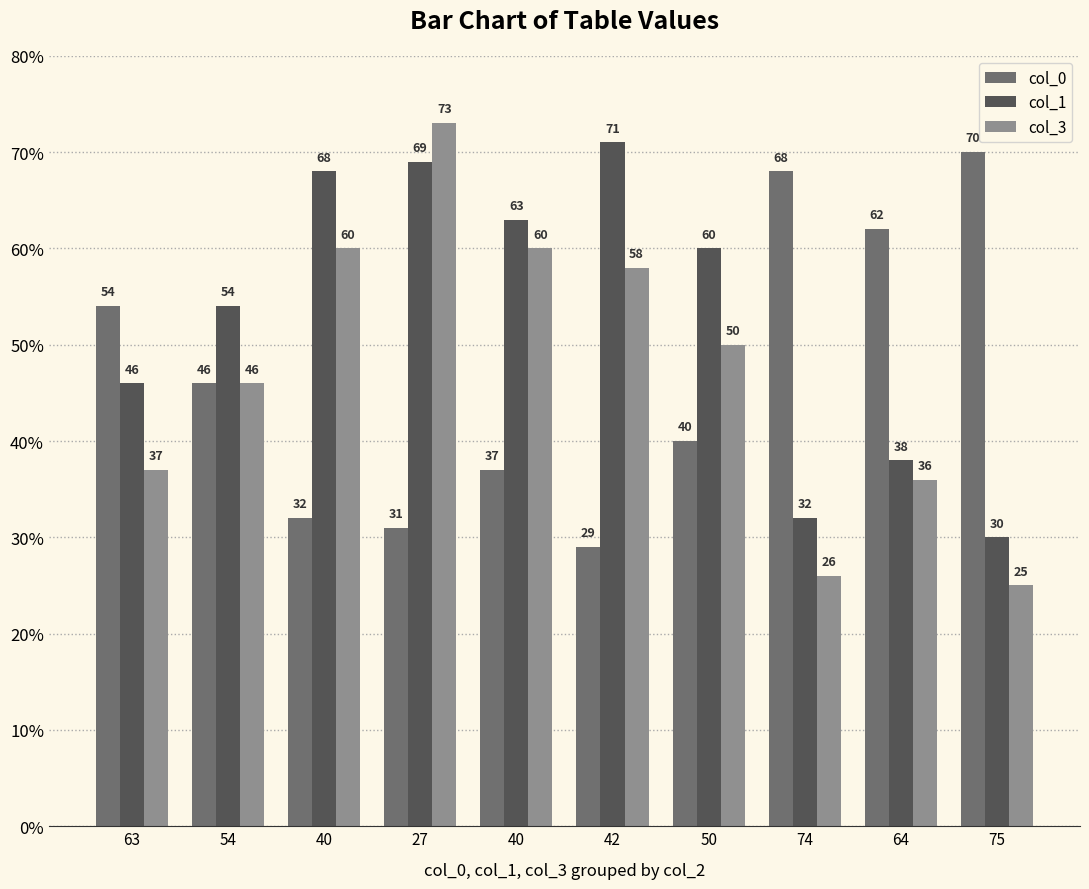

How many bars are there in total?

30